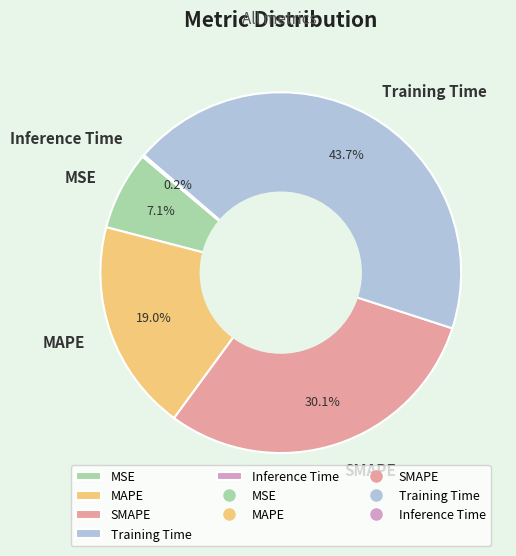

Which has a higher value, MSE or SMAPE?

SMAPE